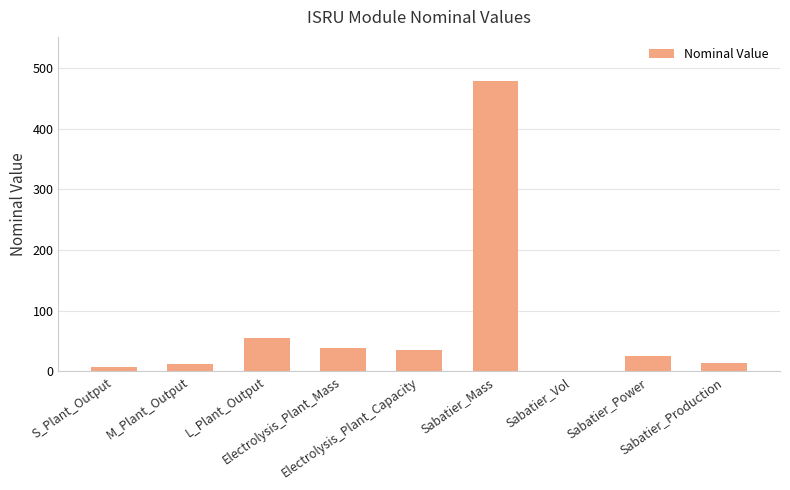

What is the ratio of the value at Electrolysis_Plant_Capacity to the value at Sabatier_Power?

1.4